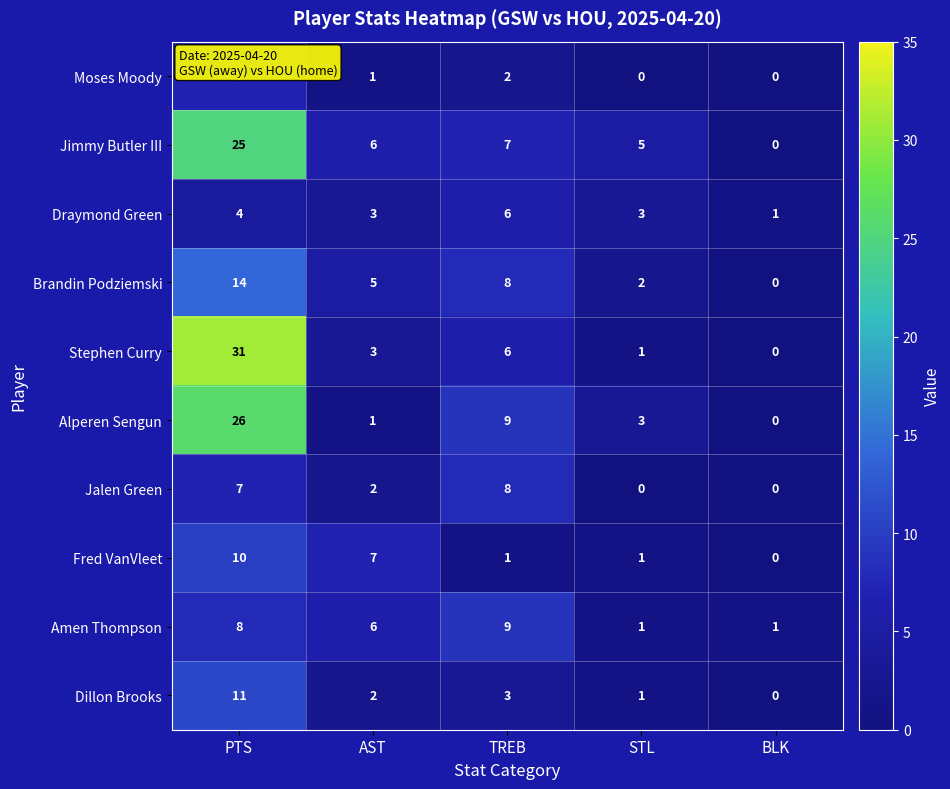

Which series has the largest range (max minus min)?

Stephen Curry